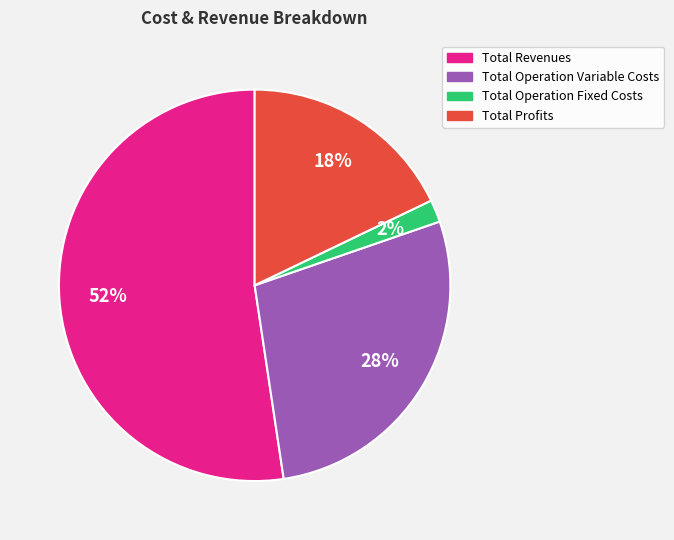

Is there any slice that represents more than half of the pie?

Yes